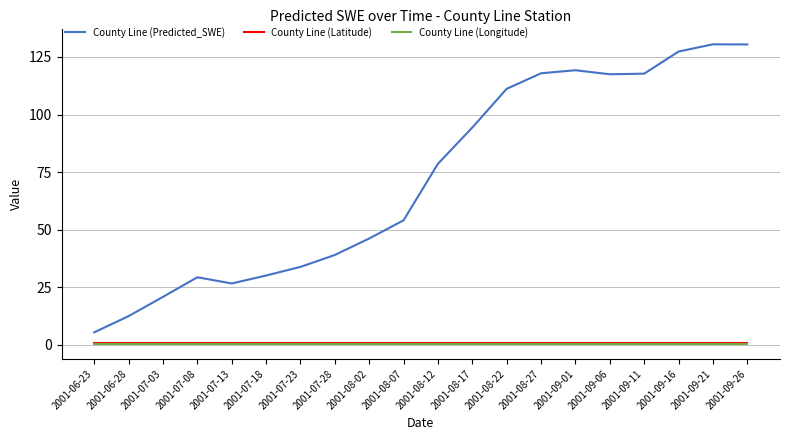

Does the chart have visible grid lines?

Yes